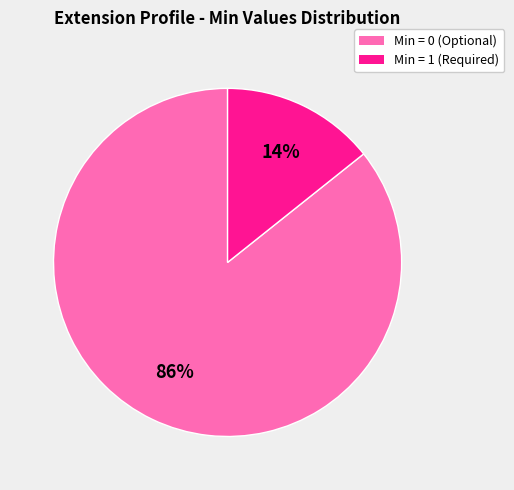

Count the number of slices in the pie.

2